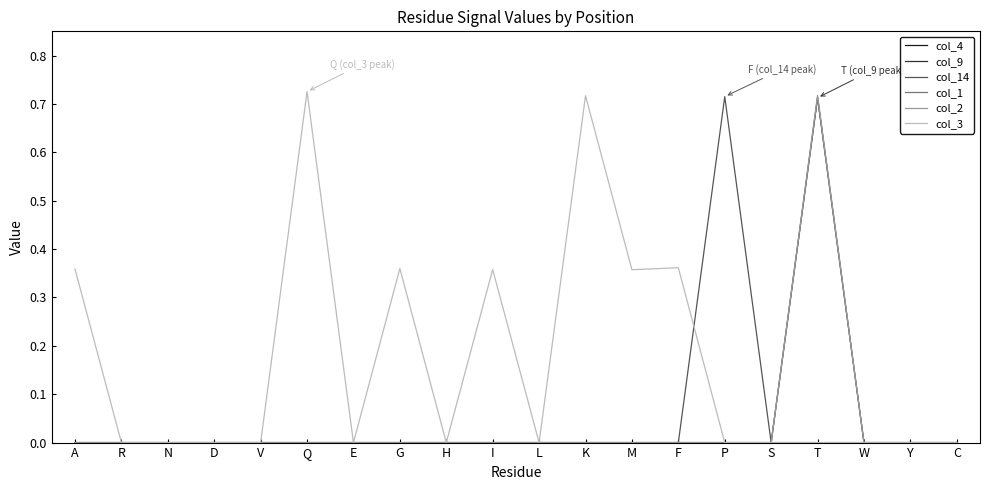

At which label does col_14 reach its peak?

P